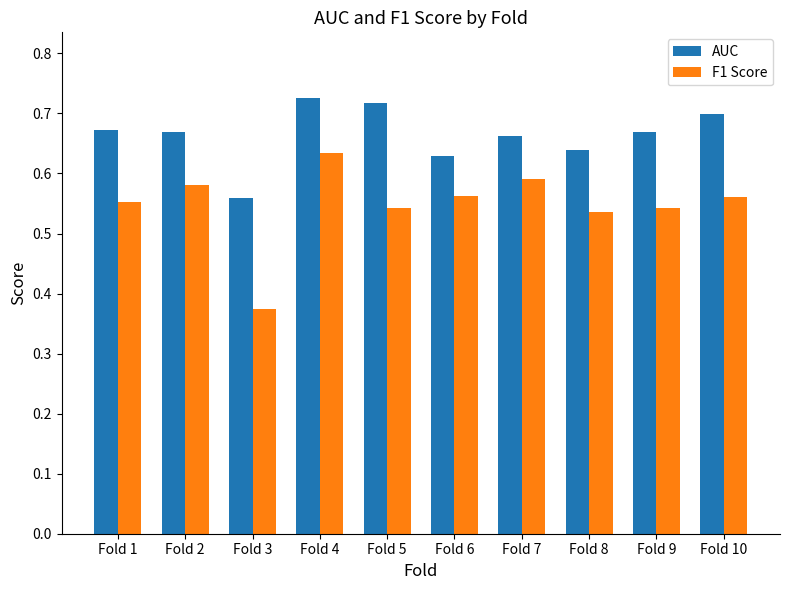

True or false: AUC has a value of 0.7 at Fold 10.

True